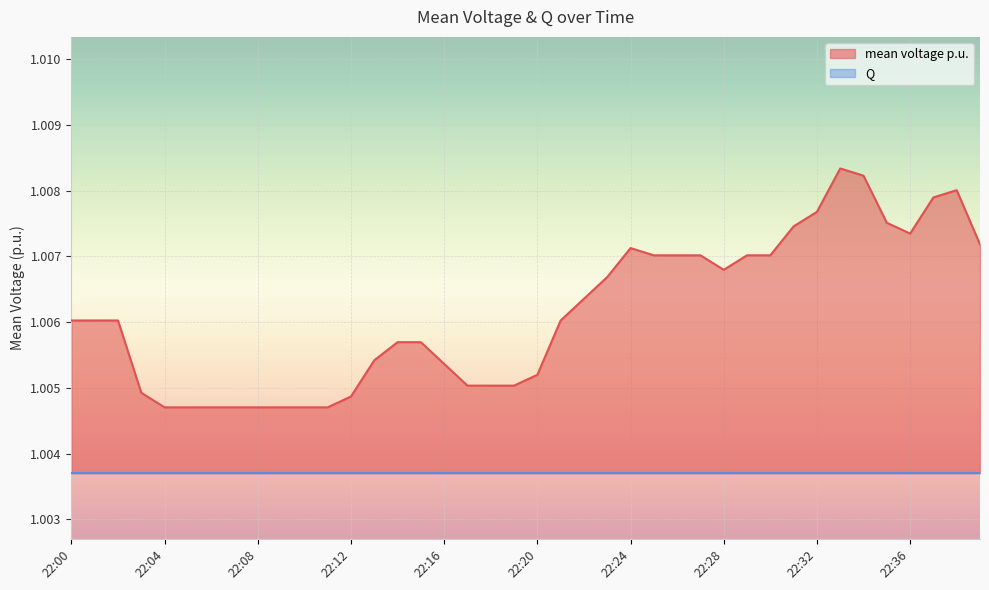

Does the chart display data point markers on the line(s)?

No